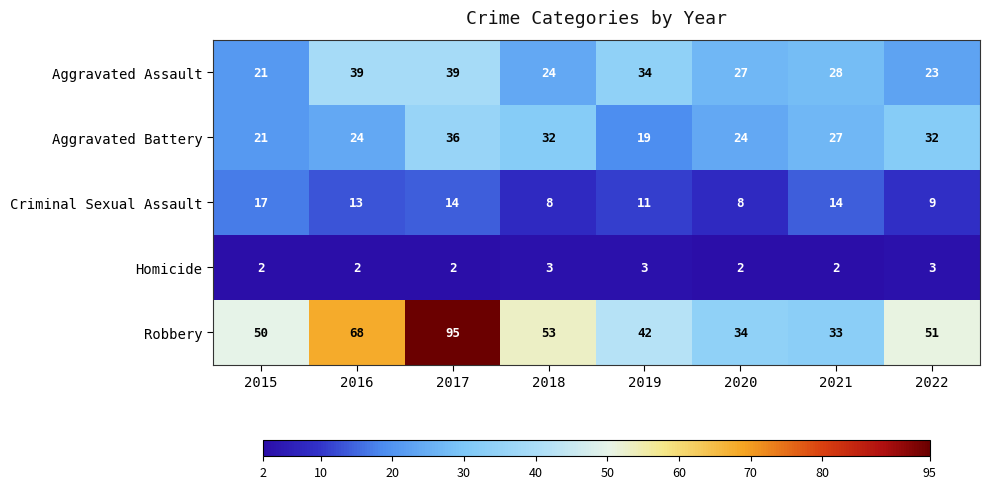

What is the difference between the Robbery values at 2020 and 2019?

8